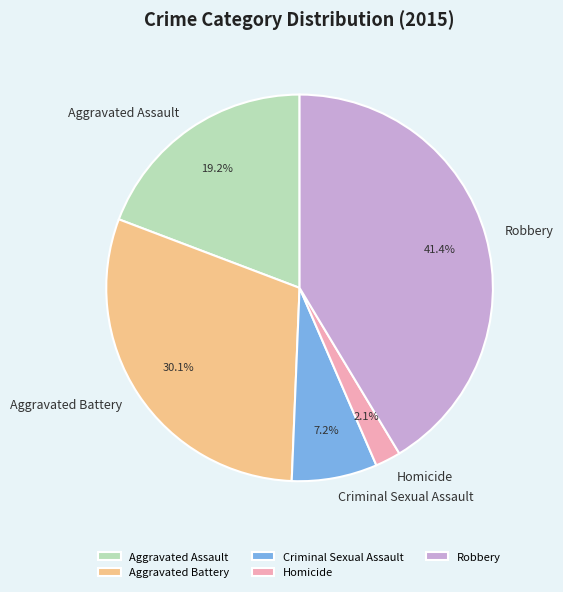

Does Aggravated Battery account for over 50% of the chart?

No